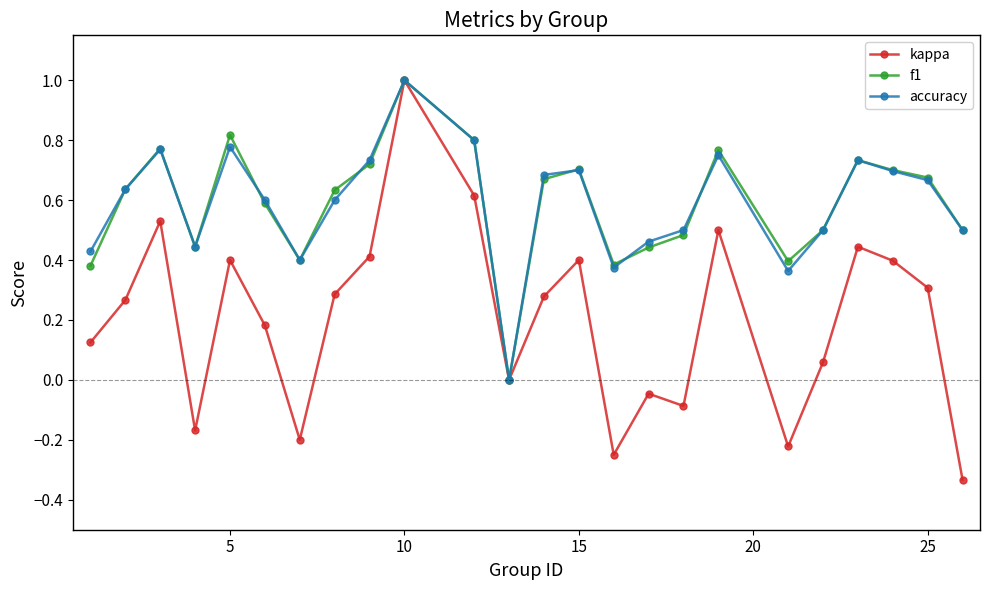

How many lines are shown in the chart?

3